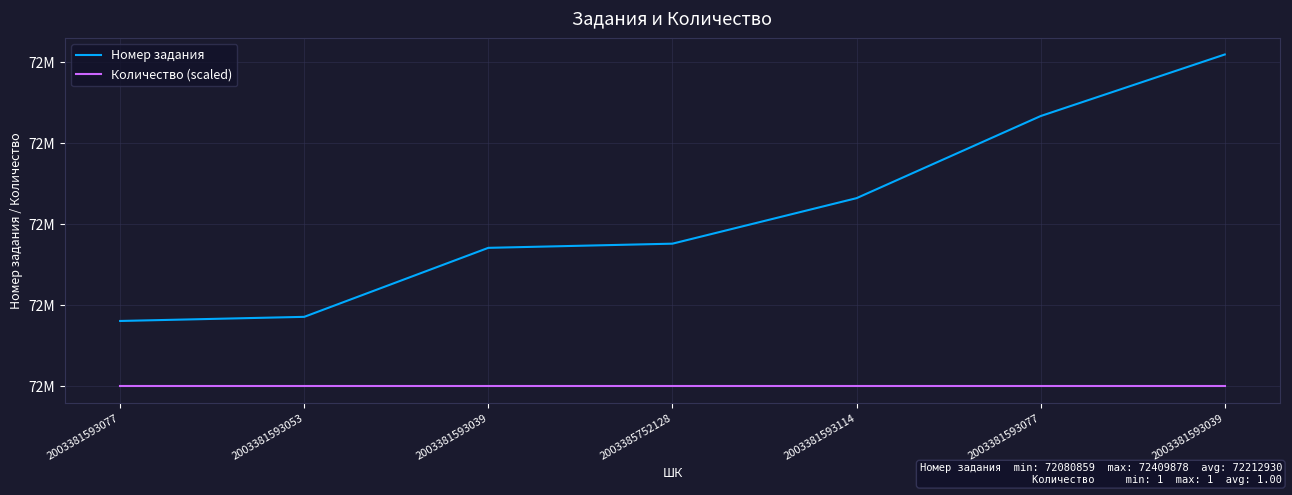

Does the chart have visible grid lines?

Yes